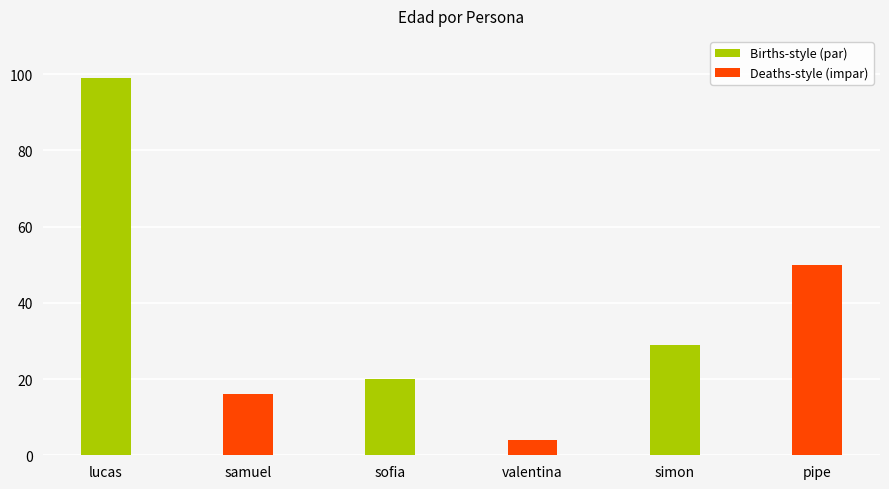

Reading left to right, extract all data points from this chart.

lucas=99	samuel=16	sofia=20	valentina=4	simon=29	pipe=50